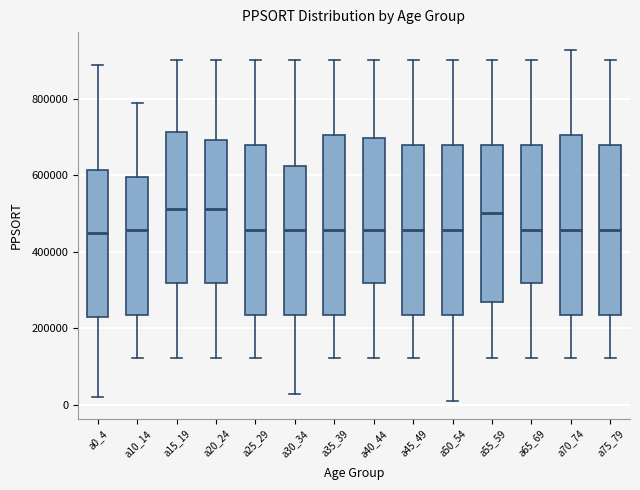

Reading left to right, read every box against the y-axis: the position of its median line, the range the box covers, and the ends of its whiskers. The values are not printed on the chart, so give them approximately, as read against the axis.

a0_4: median 460000, box 220000 to 620000, whiskers 20000 to 900000
a10_14: median 460000, box 240000 to 600000, whiskers 120000 to 780000
a15_19: median 520000, box 320000 to 720000, whiskers 120000 to 900000
a20_24: median 520000, box 320000 to 700000, whiskers 120000 to 900000
a25_29: median 460000, box 240000 to 680000, whiskers 120000 to 900000
a30_34: median 460000, box 240000 to 620000, whiskers 20000 to 900000
a35_39: median 460000, box 240000 to 700000, whiskers 120000 to 900000
a40_44: median 460000, box 320000 to 700000, whiskers 120000 to 900000
a45_49: median 460000, box 240000 to 680000, whiskers 120000 to 900000
a50_54: median 460000, box 240000 to 680000, whiskers 0 to 900000
a55_59: median 500000, box 260000 to 680000, whiskers 120000 to 900000
a65_69: median 460000, box 320000 to 680000, whiskers 120000 to 900000
a70_74: median 460000, box 240000 to 700000, whiskers 120000 to 920000
a75_79: median 460000, box 240000 to 680000, whiskers 120000 to 900000